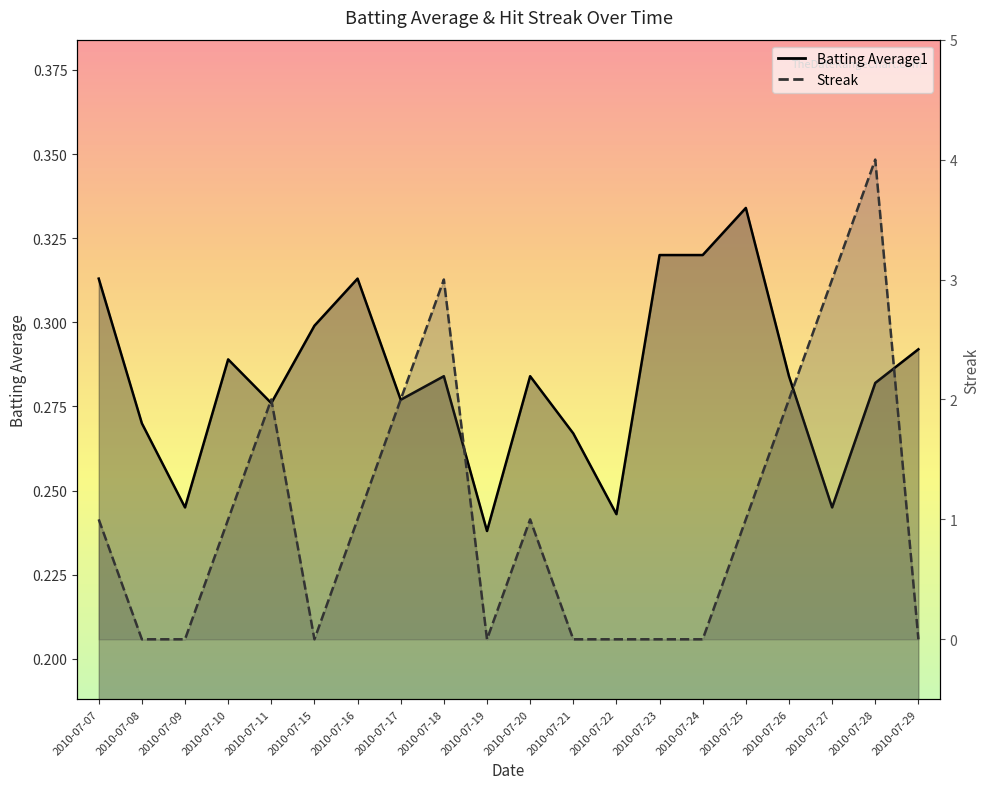

At which category does Batting Average1 reach its first local valley?

2010-07-09